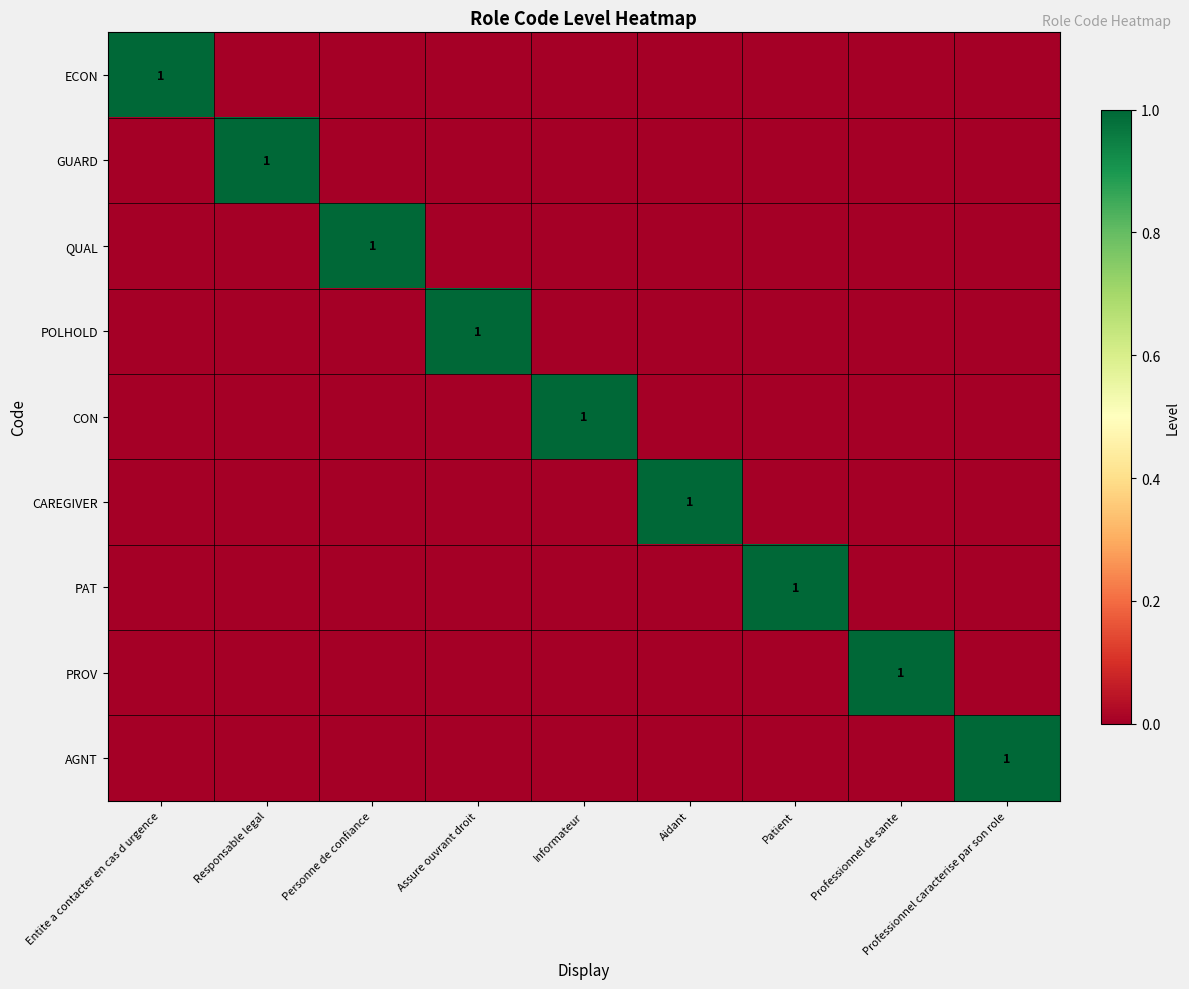

How many categories are shown in the chart?

9